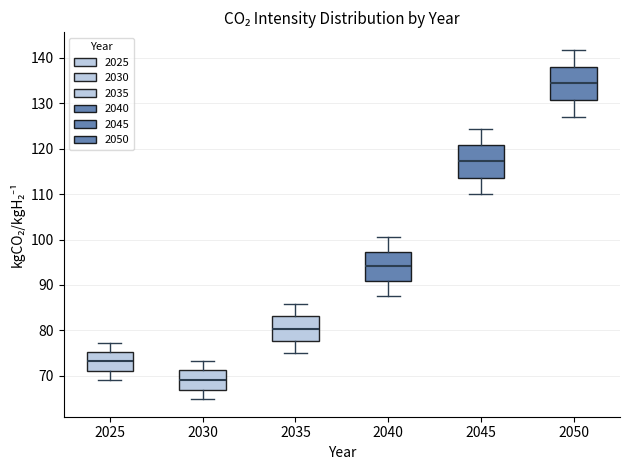

Where is the upper edge of the box at x = 2040 on the y-axis? The values are not printed on the chart, so give them approximately, as read against the axis.

97